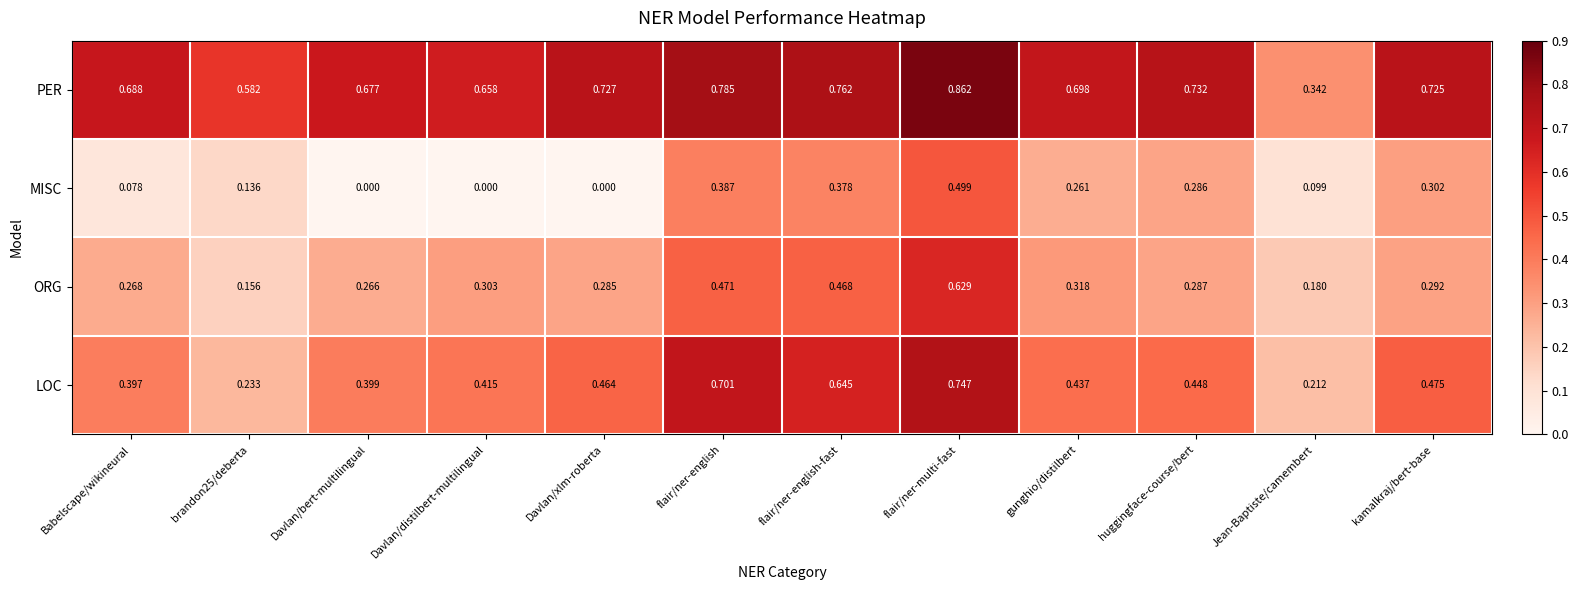

Which series has the largest total across all categories?

PER